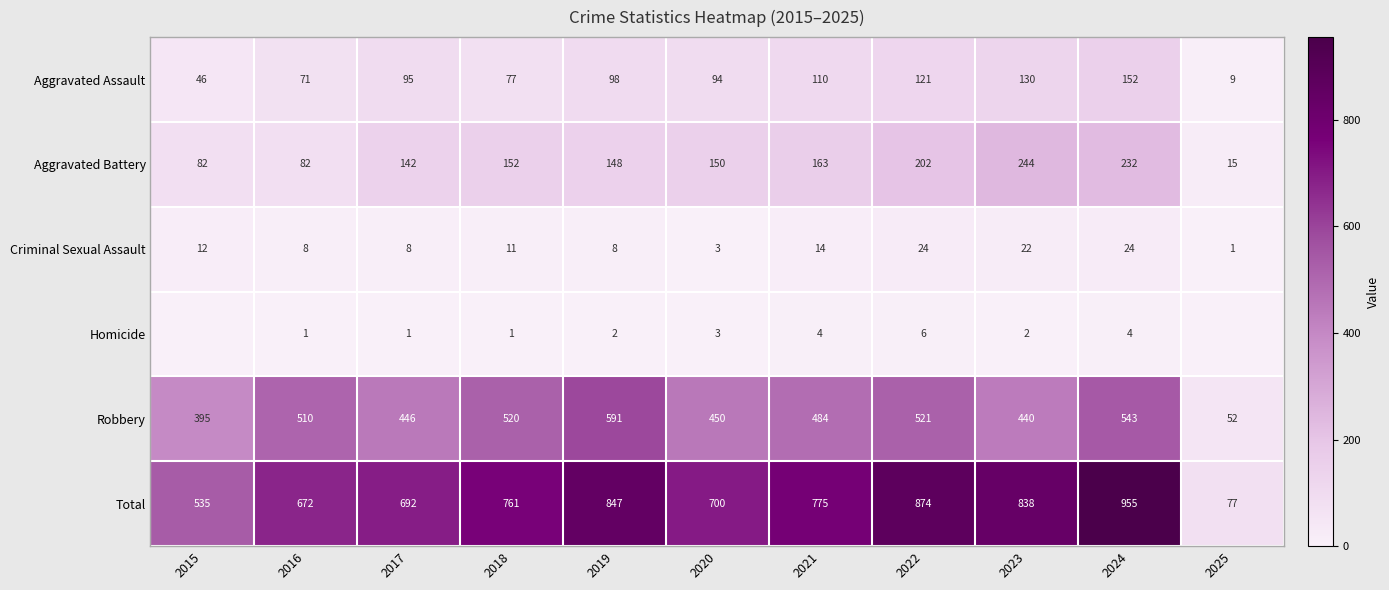

What is the difference between the maximum and minimum values in the Aggravated Battery series?

229